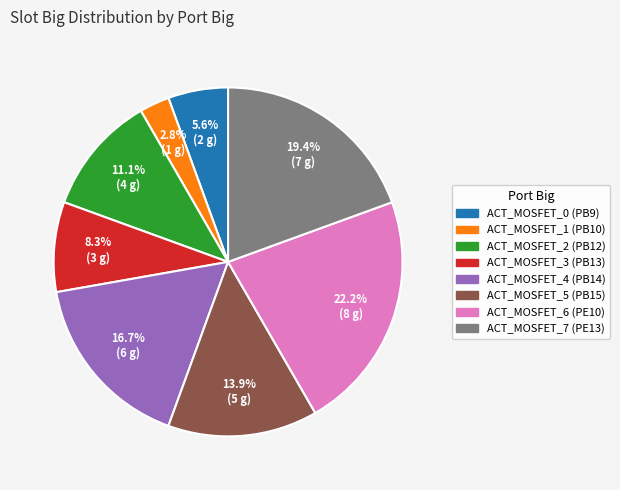

Is the sum of ACT_MOSFET_1 (PB10) and ACT_MOSFET_2 (PB12) greater than half?

No